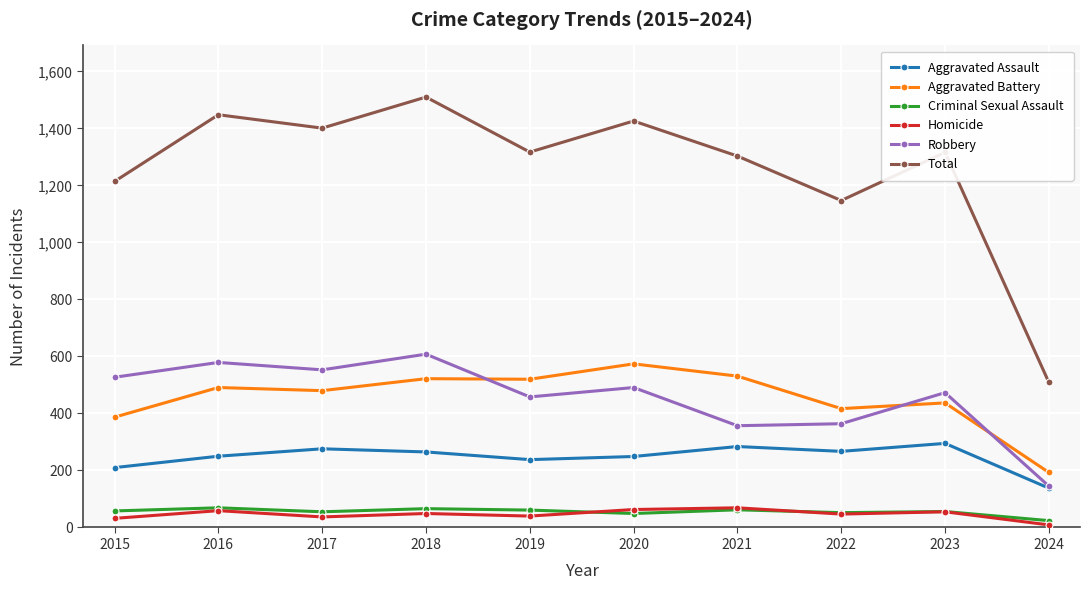

What is the sum of all Robbery values?

4555